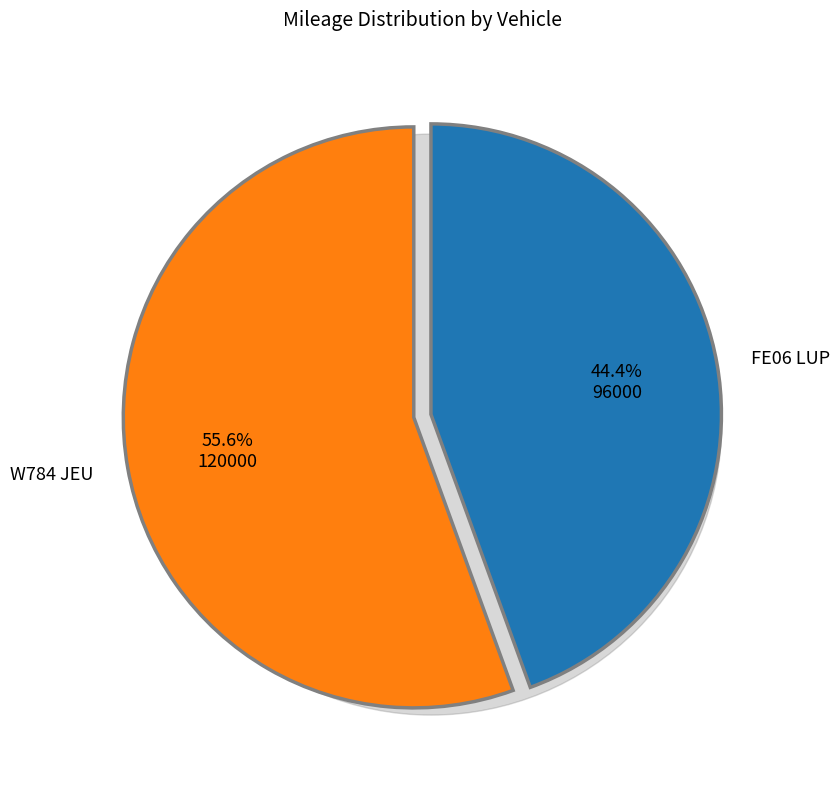

How much of the chart is everything except FE06 LUP?

55.6%